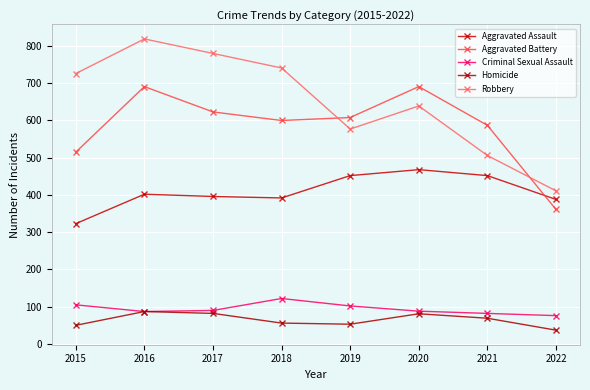

At how many categories does at least one series exceed 161?

8